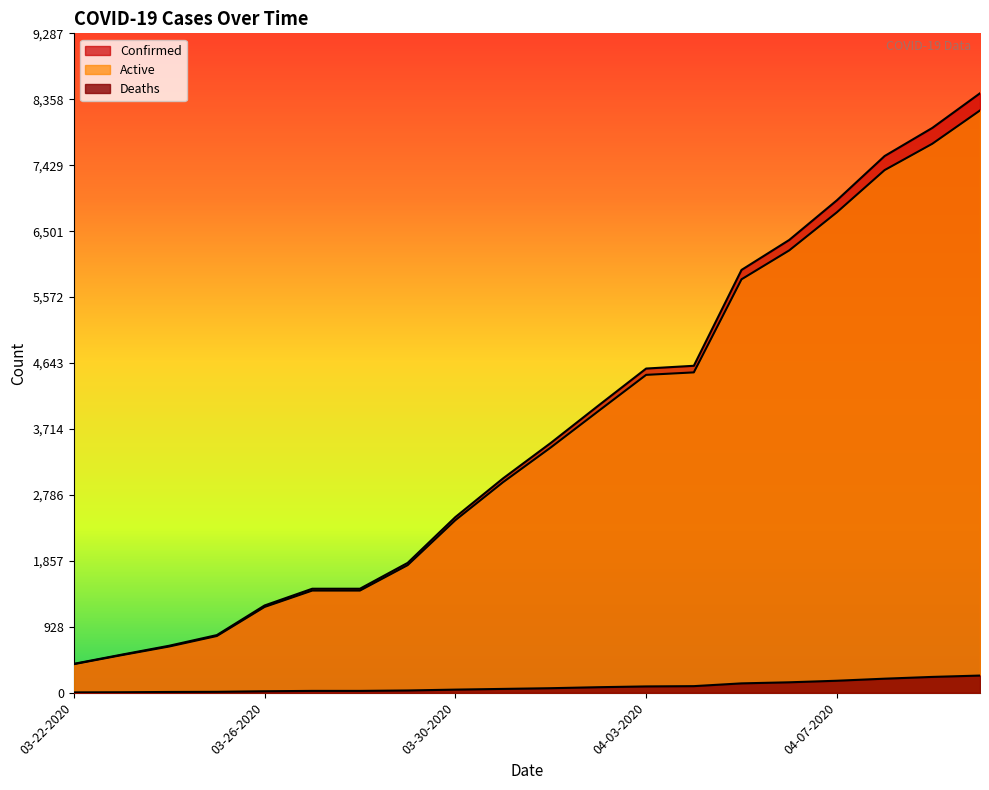

What is the maximum value shown in the chart?

8443